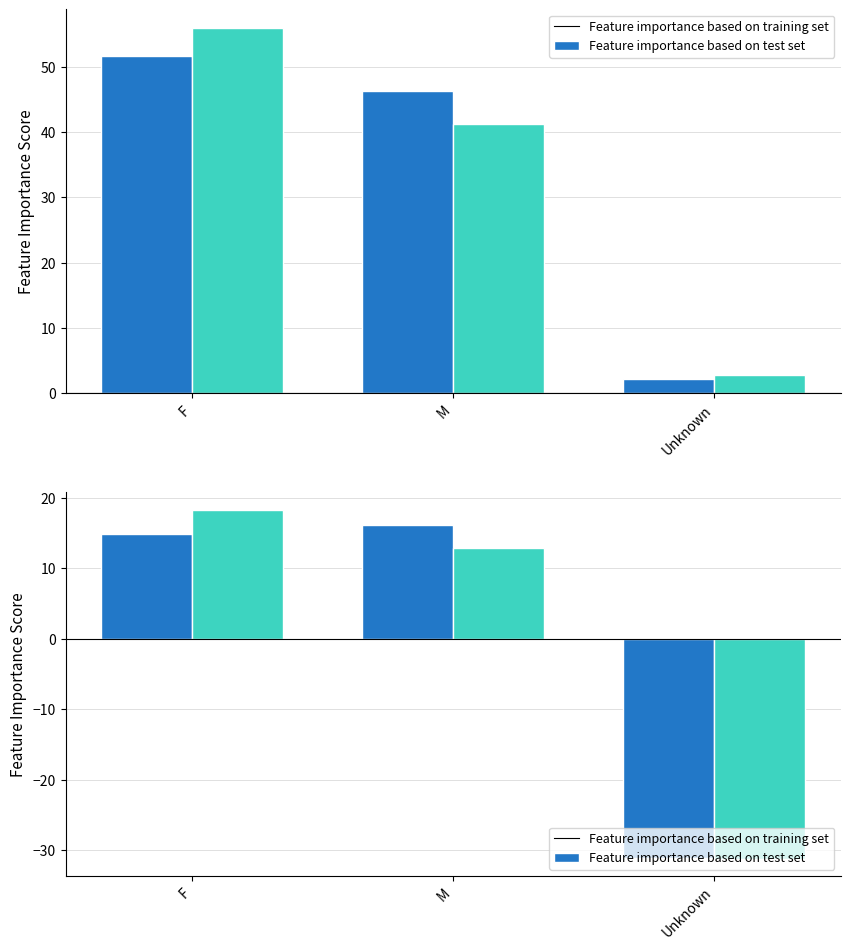

What is the total value across all series at F?

140.8